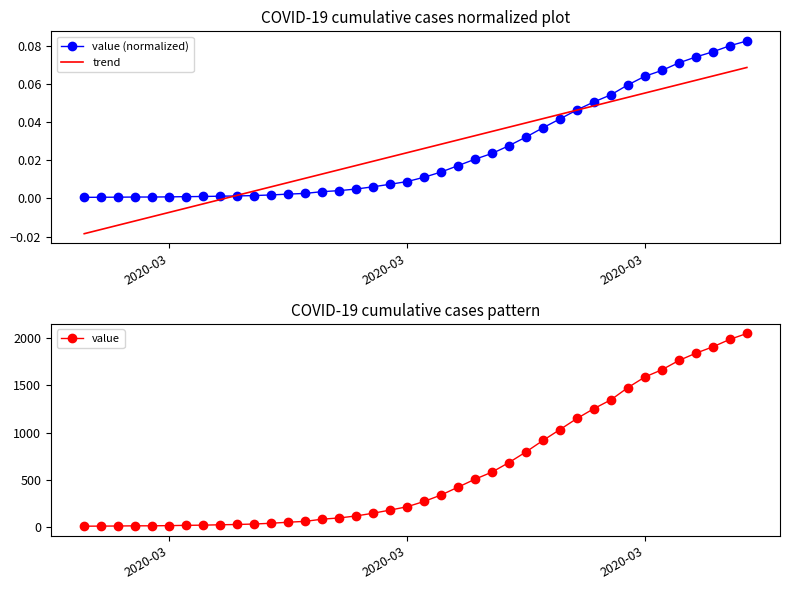

Which series has the largest total across all categories?

value